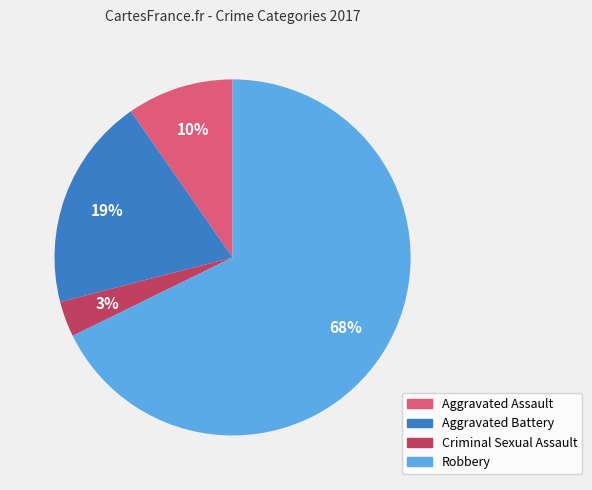

Does Robbery represent more than half of the total?

Yes